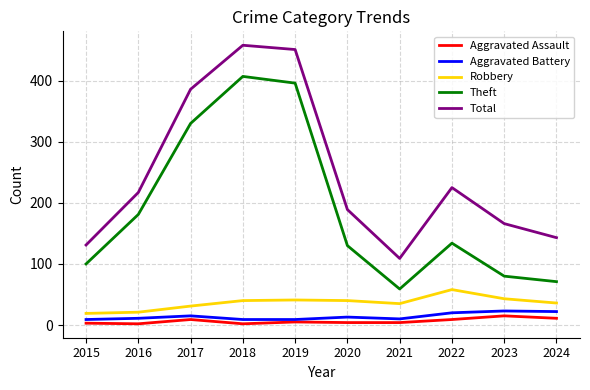

Which category has the highest value in the Robbery series?

2022